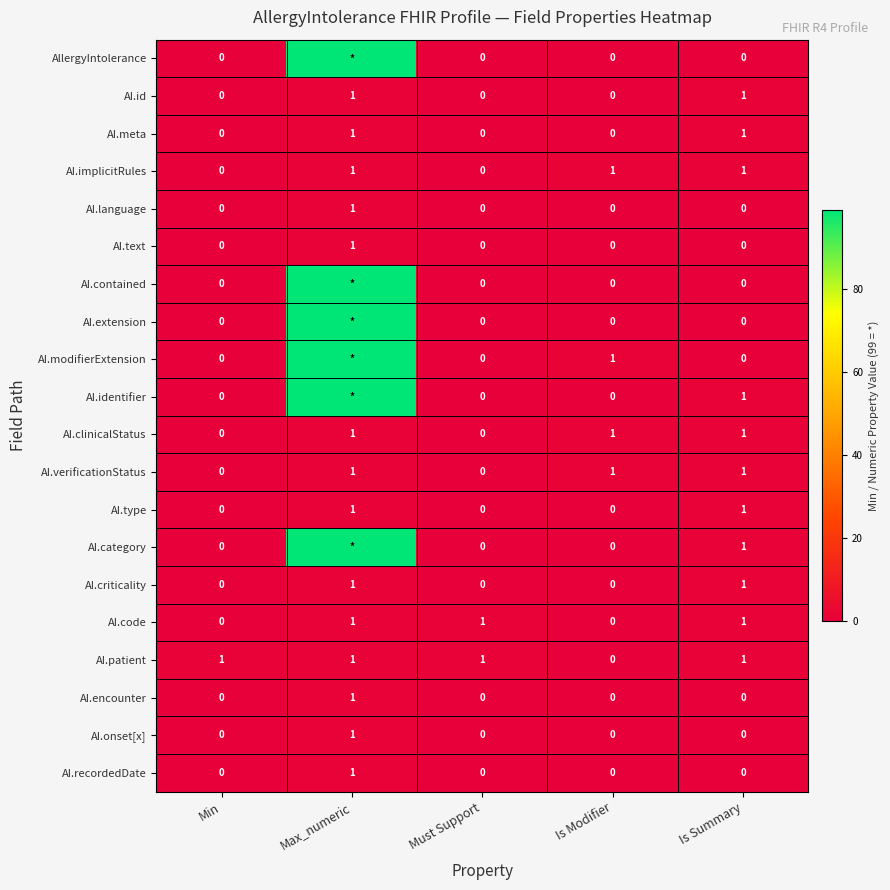

How many data points in AI.verificationStatus are less than 1?

2